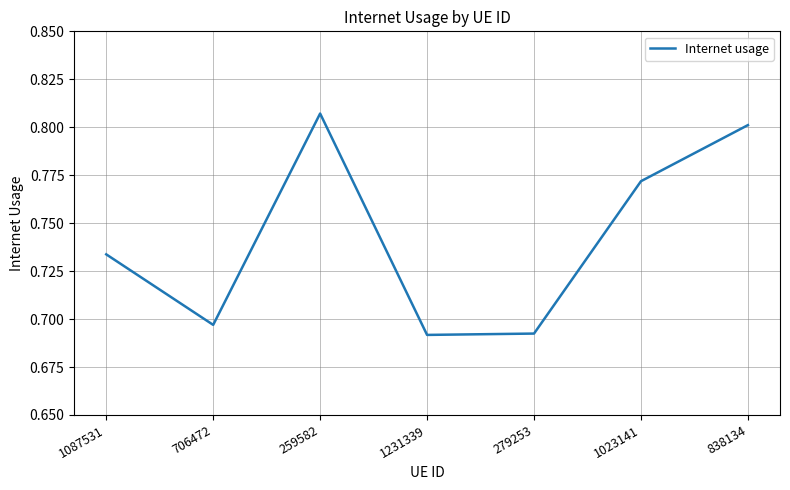

Which label corresponds to the largest value in the chart?

259582